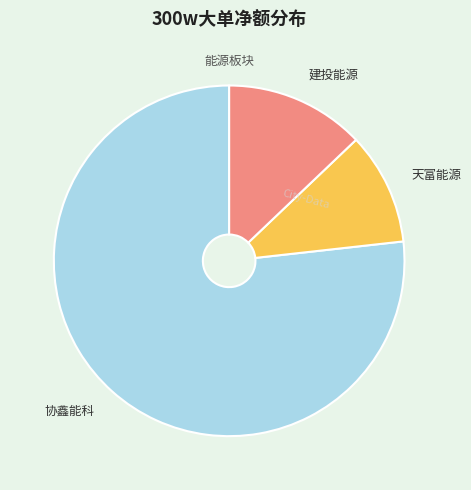

Which slice is the largest?

协鑫能科